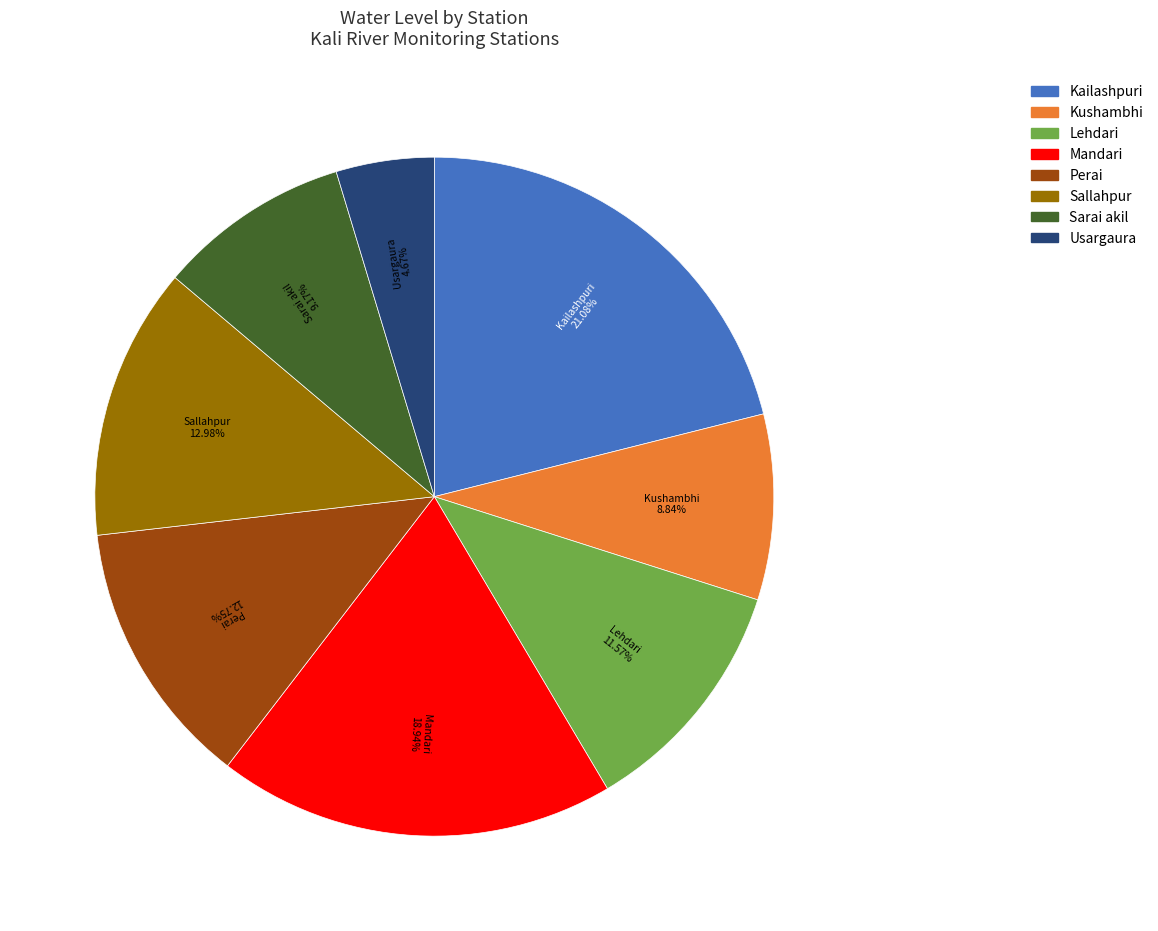

How many segments does this pie chart have?

8